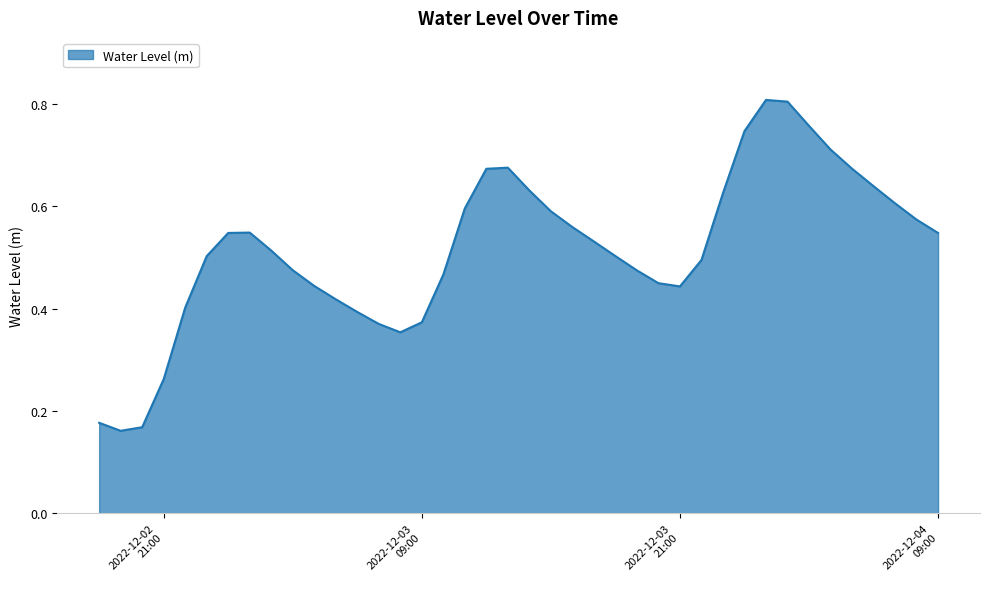

How many interior local valleys (lower than both neighbors) does the data have?

3